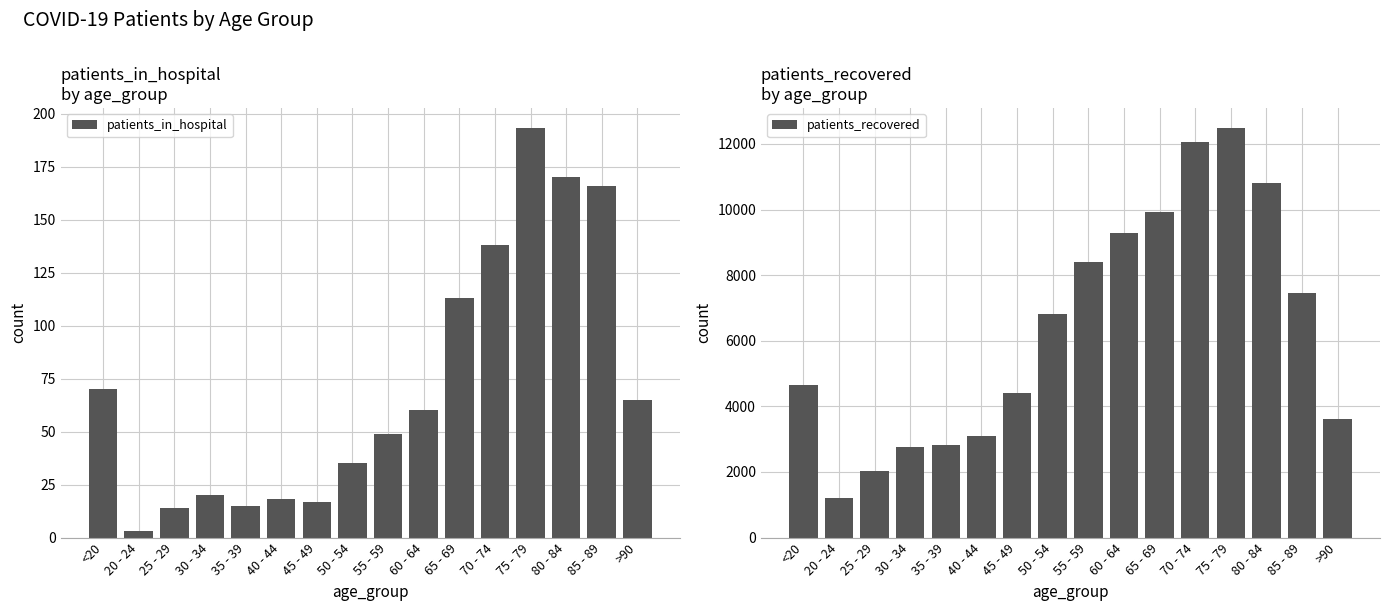

List the labels in order of patients_in_hospital value, smallest first.

20 - 24, 25 - 29, 35 - 39, 45 - 49, 40 - 44, 30 - 34, 50 - 54, 55 - 59, 60 - 64, >90, <20, 65 - 69, 70 - 74, 85 - 89, 80 - 84, 75 - 79